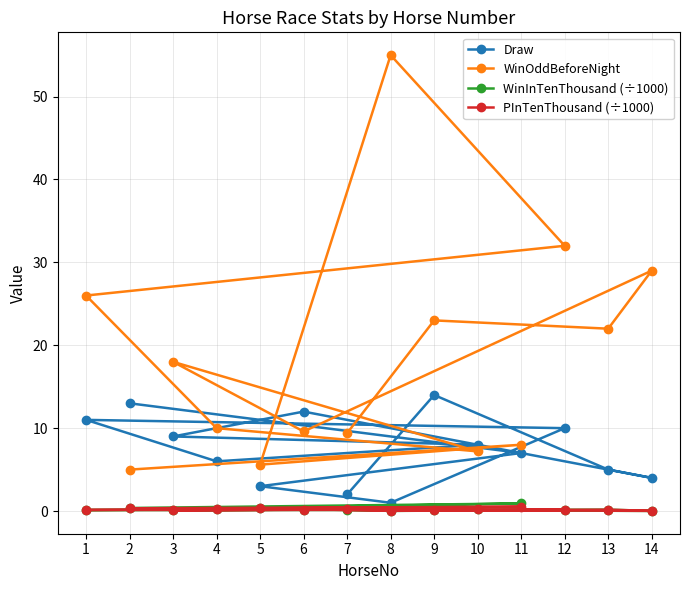

What position from the left is 3?

9